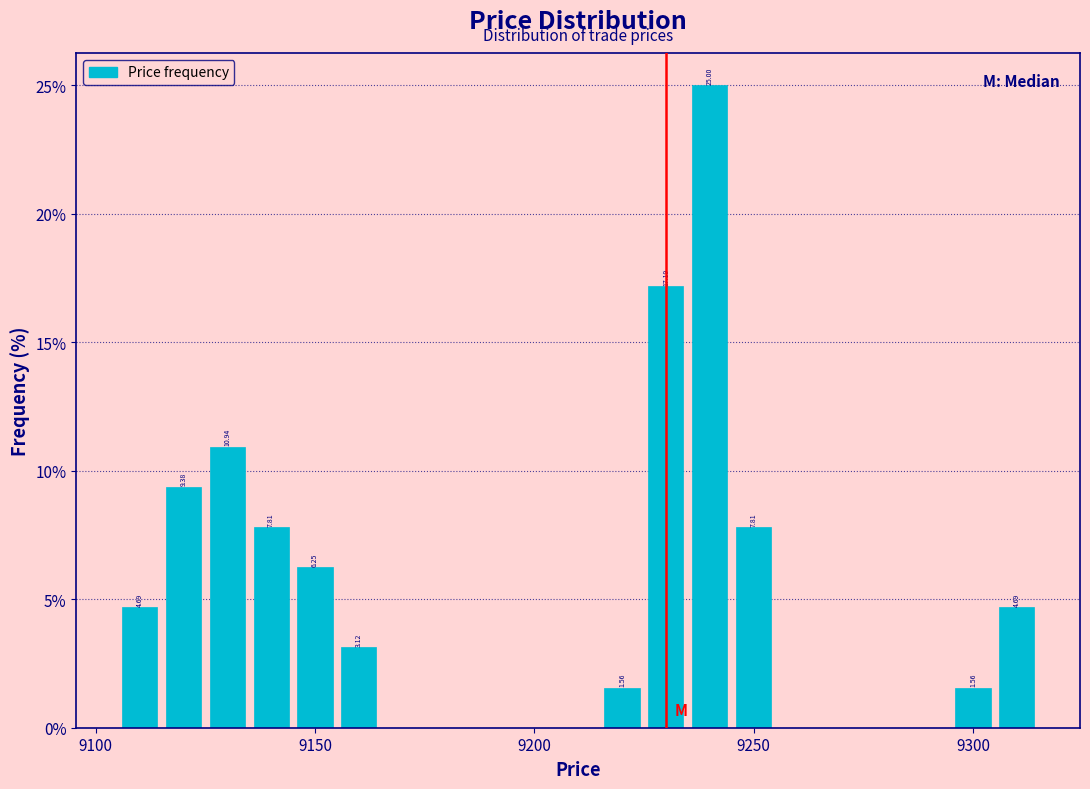

Around what value on the x-axis is the tallest bar? Give the approximate position of its centre, as read against the axis.

9240